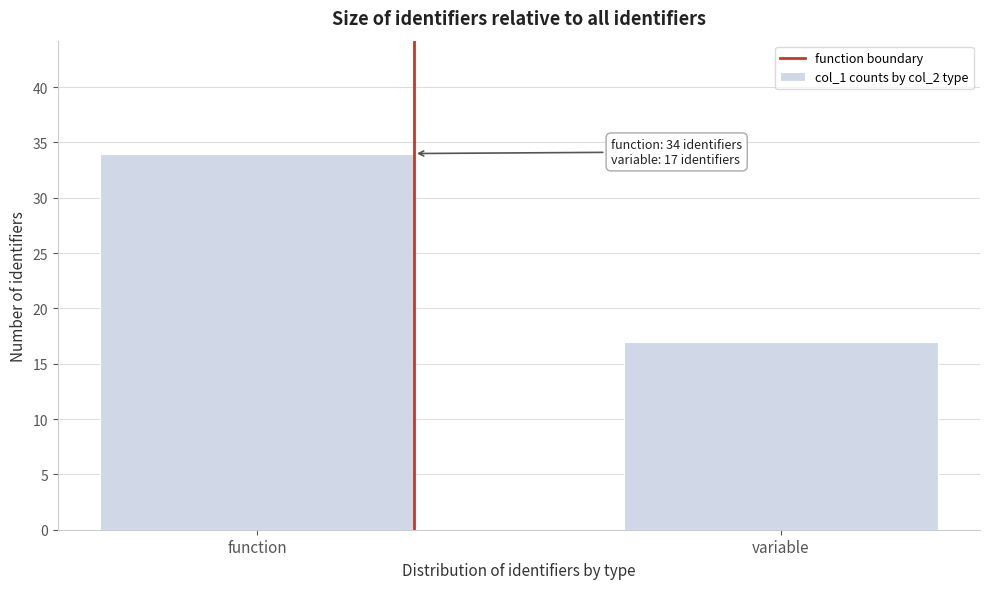

Reading right to left, extract all data points from this chart.

17	34